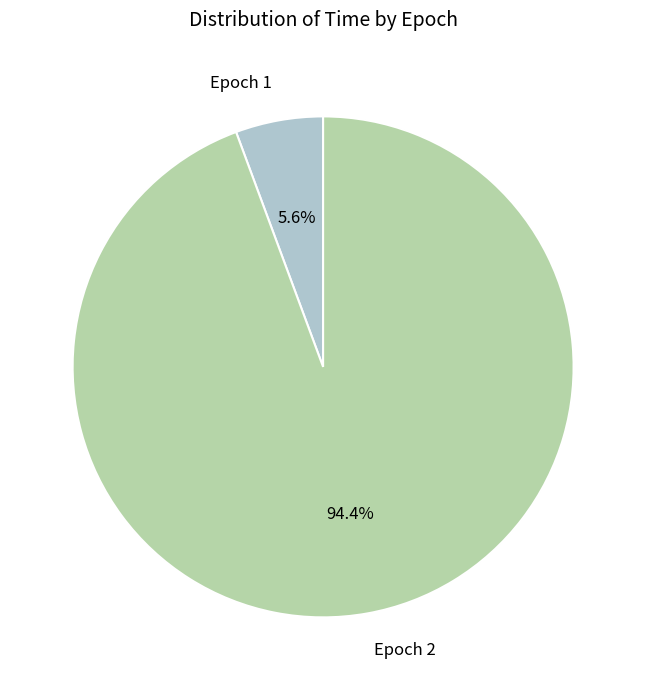

Count the number of slices in the pie.

2